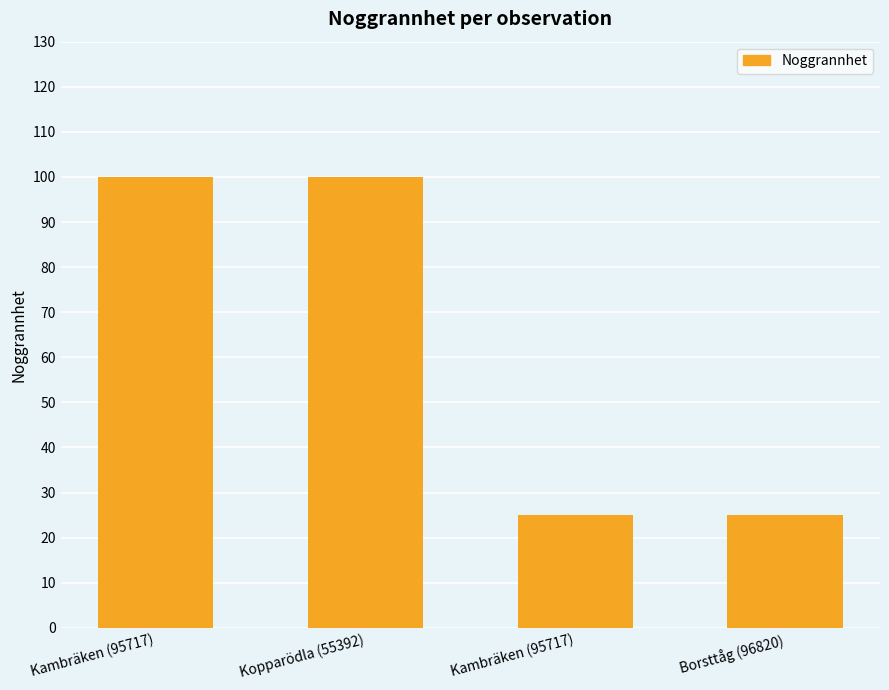

How many series are shown in this chart?

1